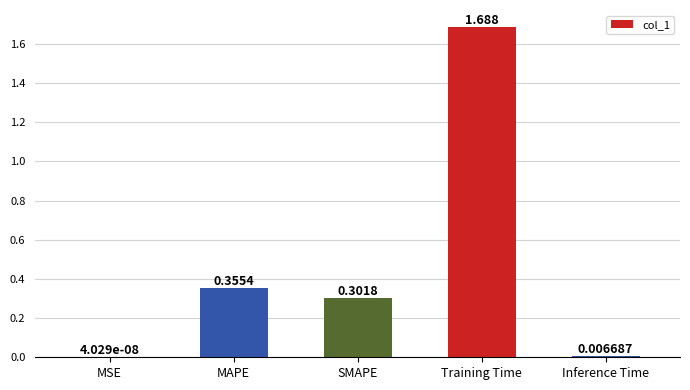

Where is the data nearest to the value 0?

MSE